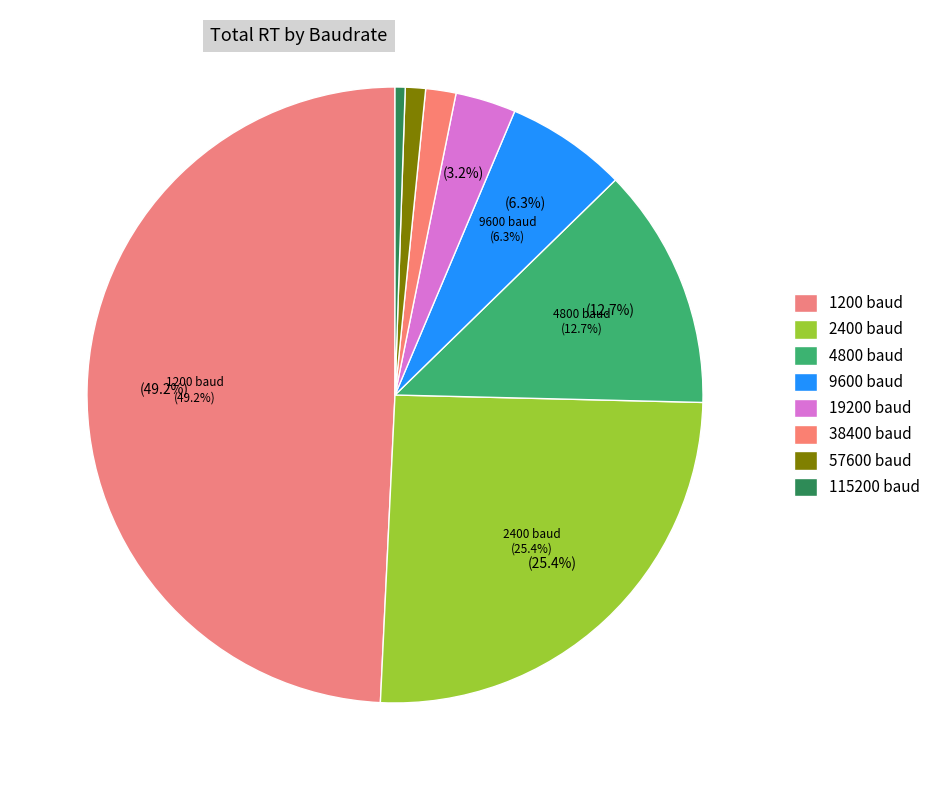

Rank the categories by value from lowest to highest.

Baudrate = 115200, Baudrate = 57600, Baudrate = 38400, Baudrate = 19200, Baudrate = 9600, Baudrate = 4800, Baudrate = 2400, Baudrate = 1200